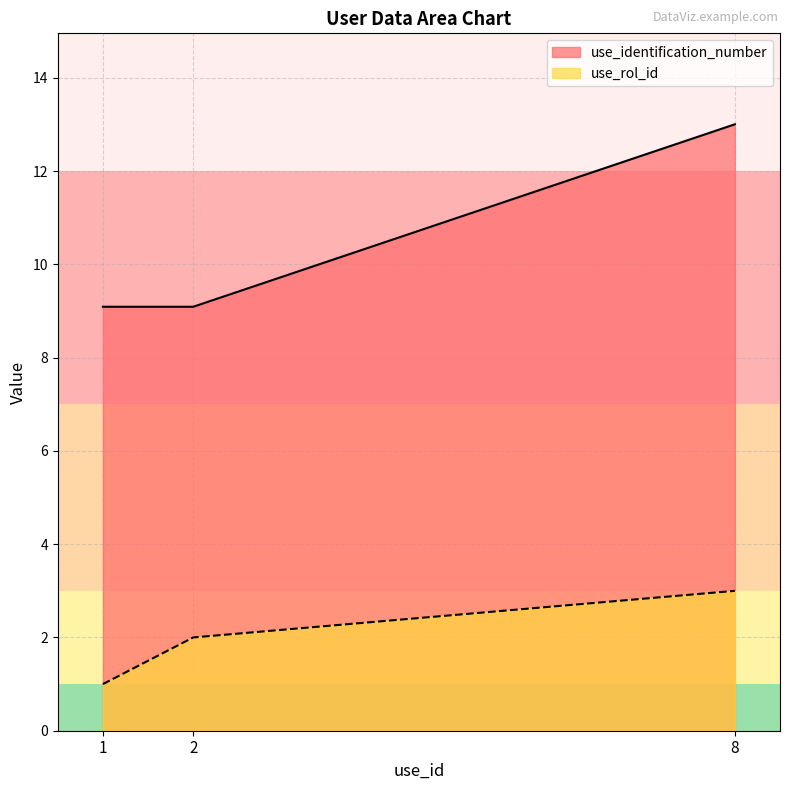

What is the value of the use_identification_number point at the 1st from the left?

9.1